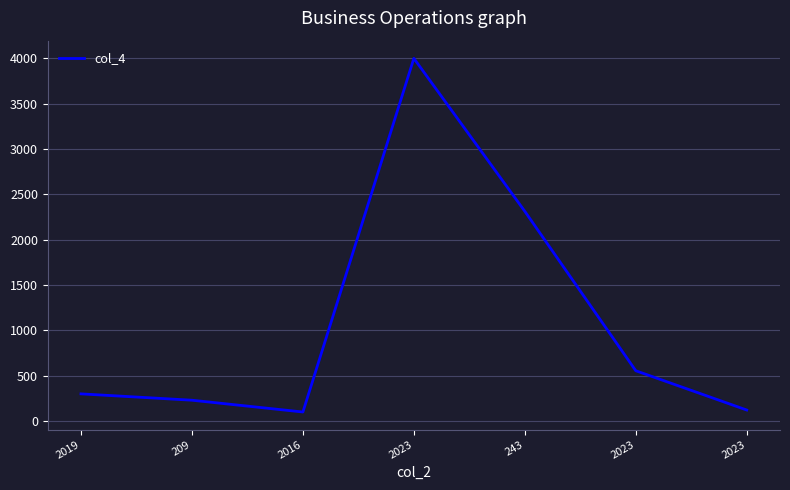

How many lines are shown in the chart?

1